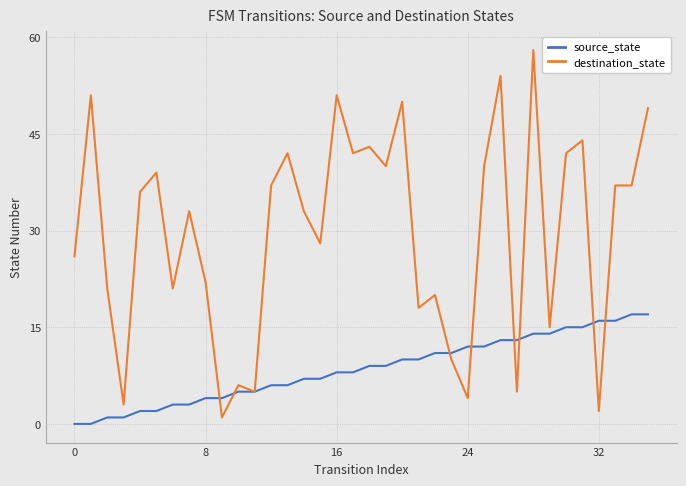

List the series in order of their peak value, lowest first.

source_state, destination_state